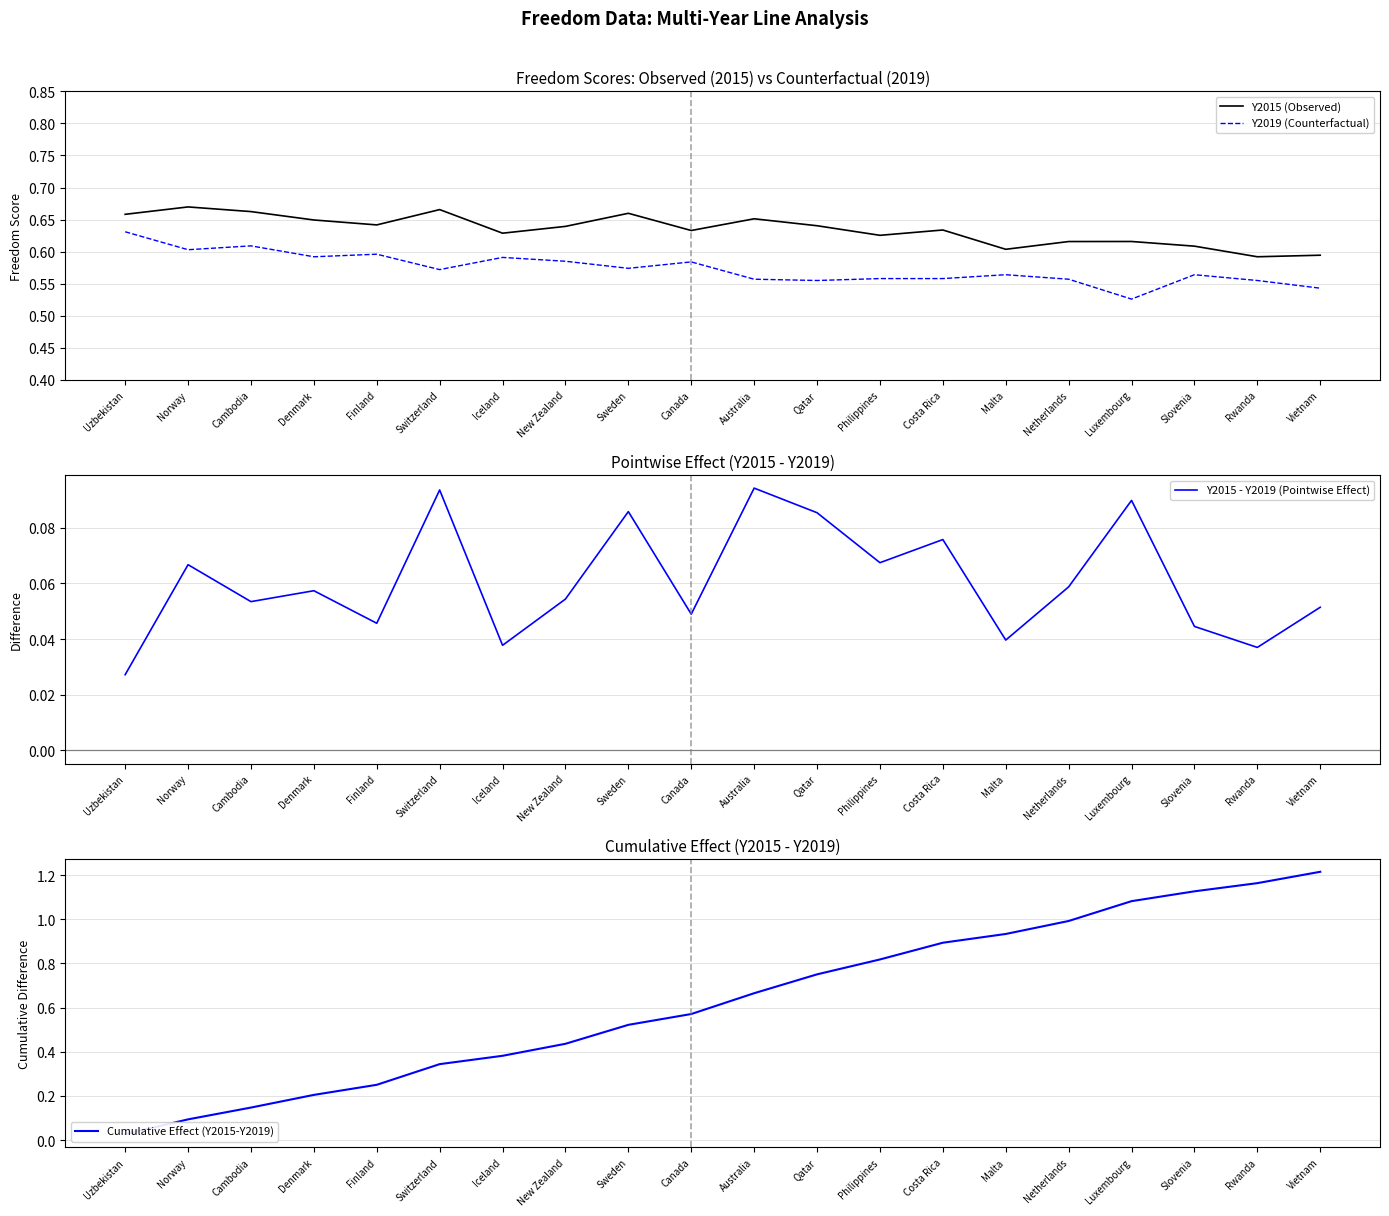

What is the sum of the Y2015 - Y2019 (Pointwise Effect) values at Norway and Qatar?

0.2